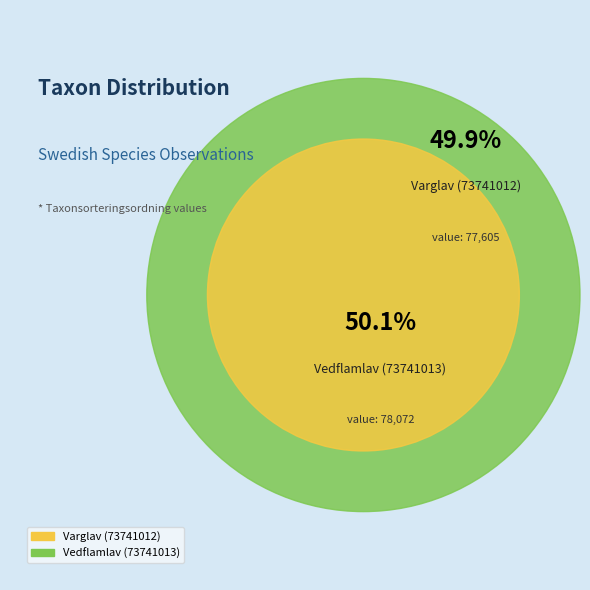

What is the largest slice in the pie chart?

Vedflamlav (73741013)